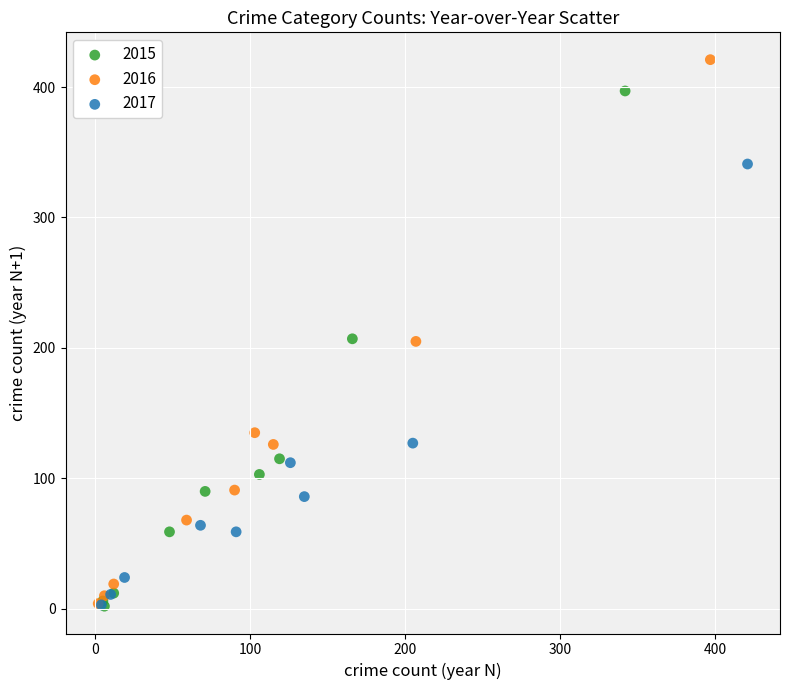

Which series has the largest Y range (max minus min)?

2016